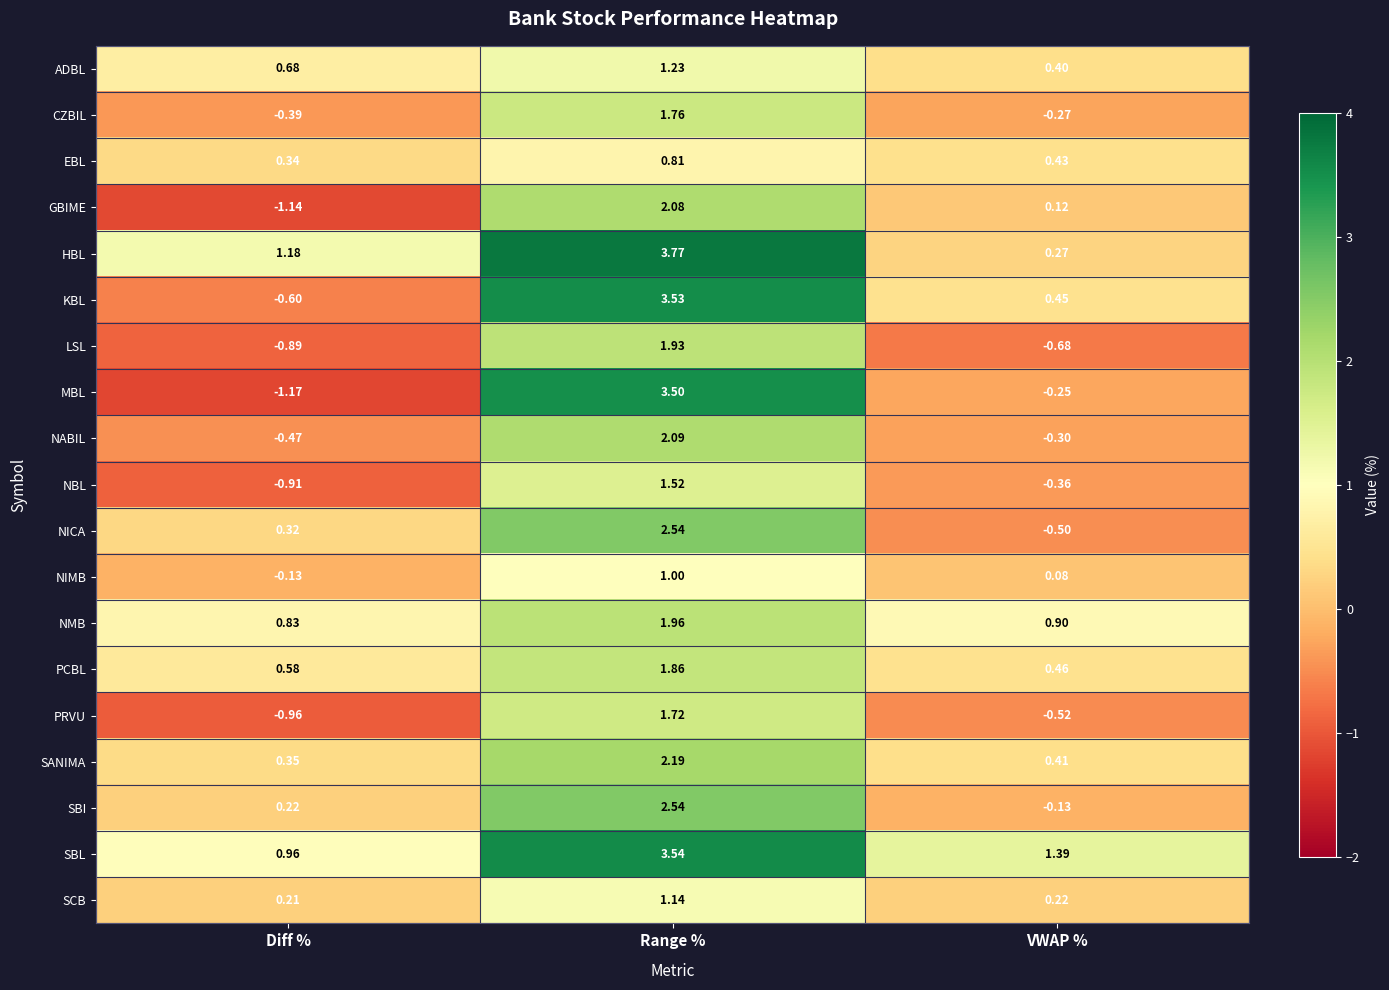

Which label corresponds to the largest value in the chart?

Range %